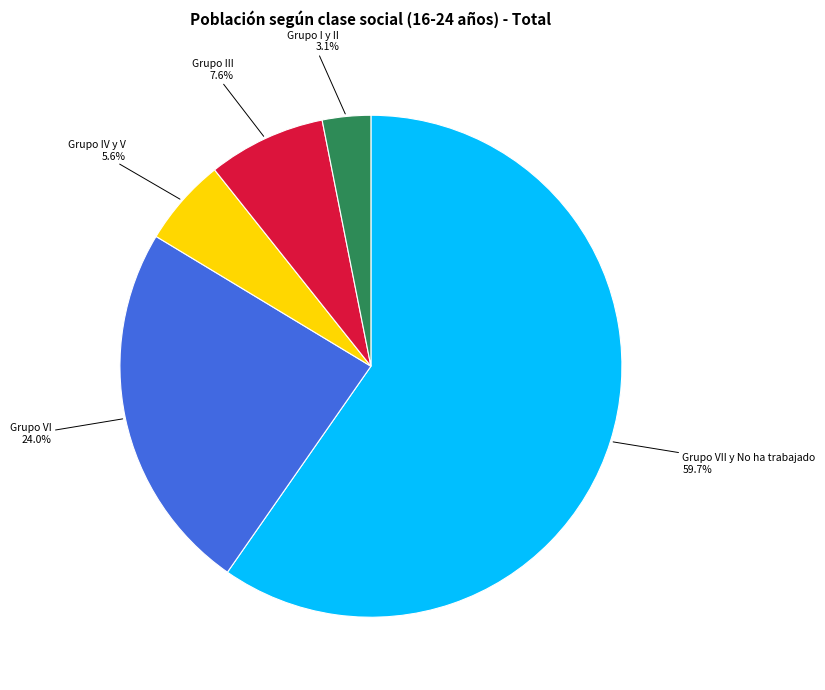

Which slice is the smallest?

Grupo I y II 3.1%